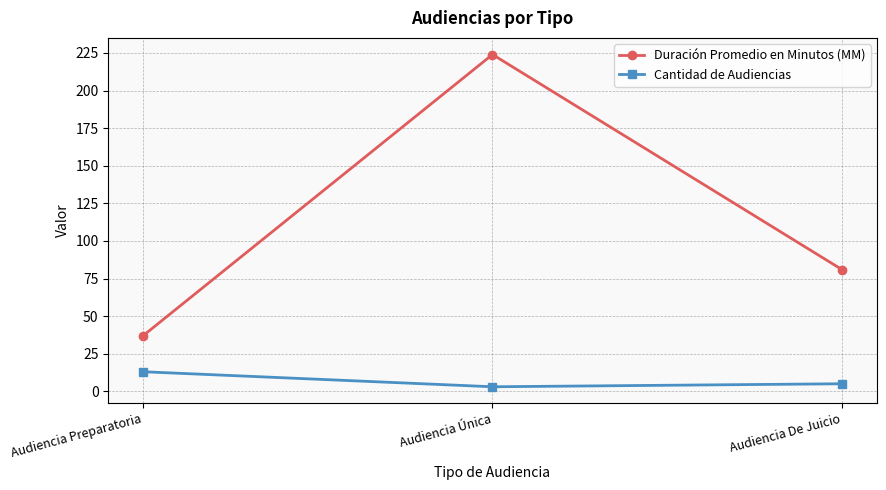

What is the value of the Cantidad de Audiencias point at the 3rd from the left?

5